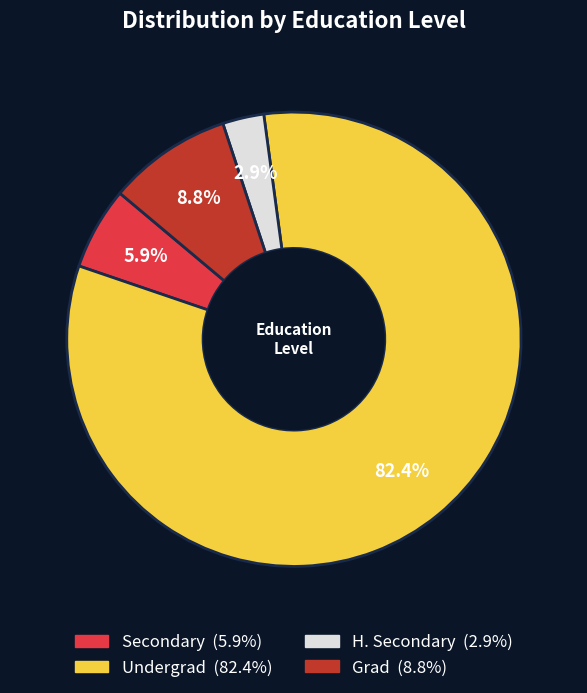

True or false: Undergrad accounts for 82% of the total.

True